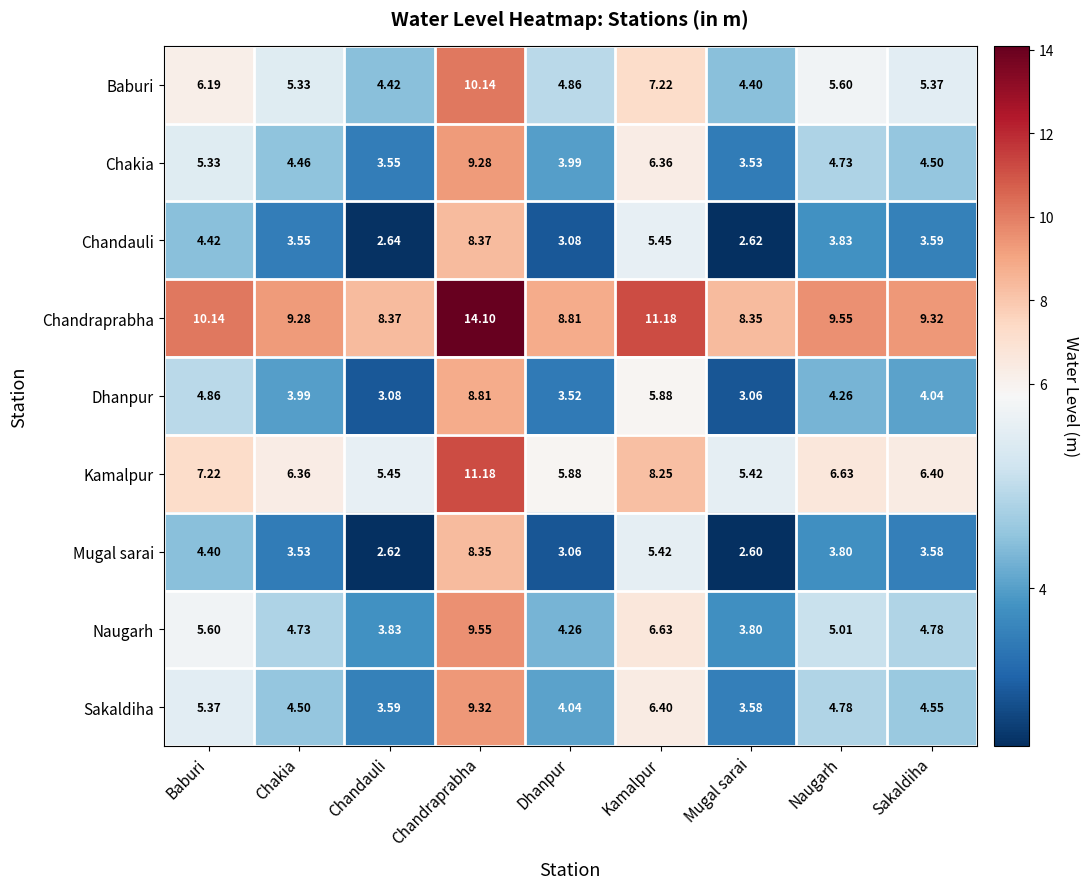

Where is Mugal sarai nearest to the value 5?

Kamalpur